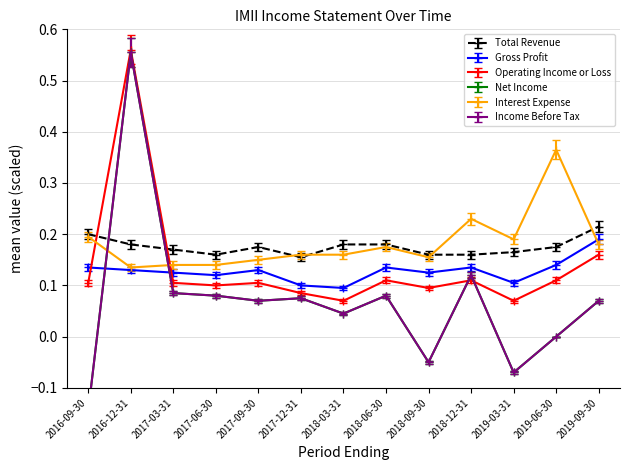

At which category does Income Before Tax reach its first local valley?

2017-09-30